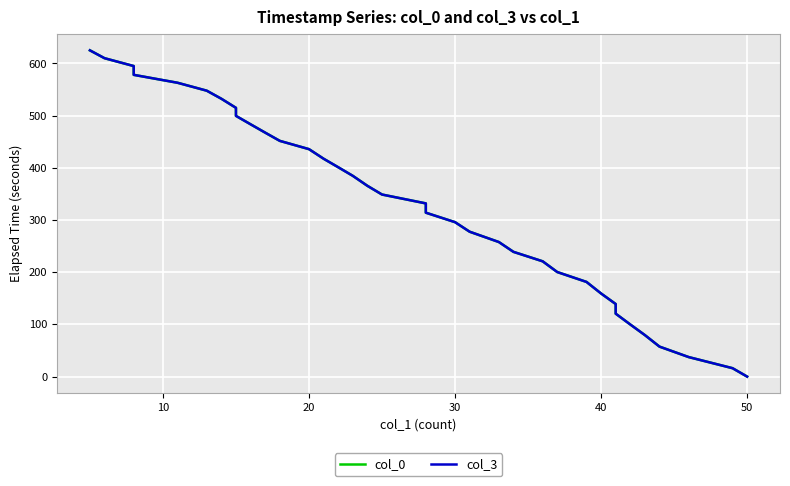

How many positive values does the col_0 series have?

35